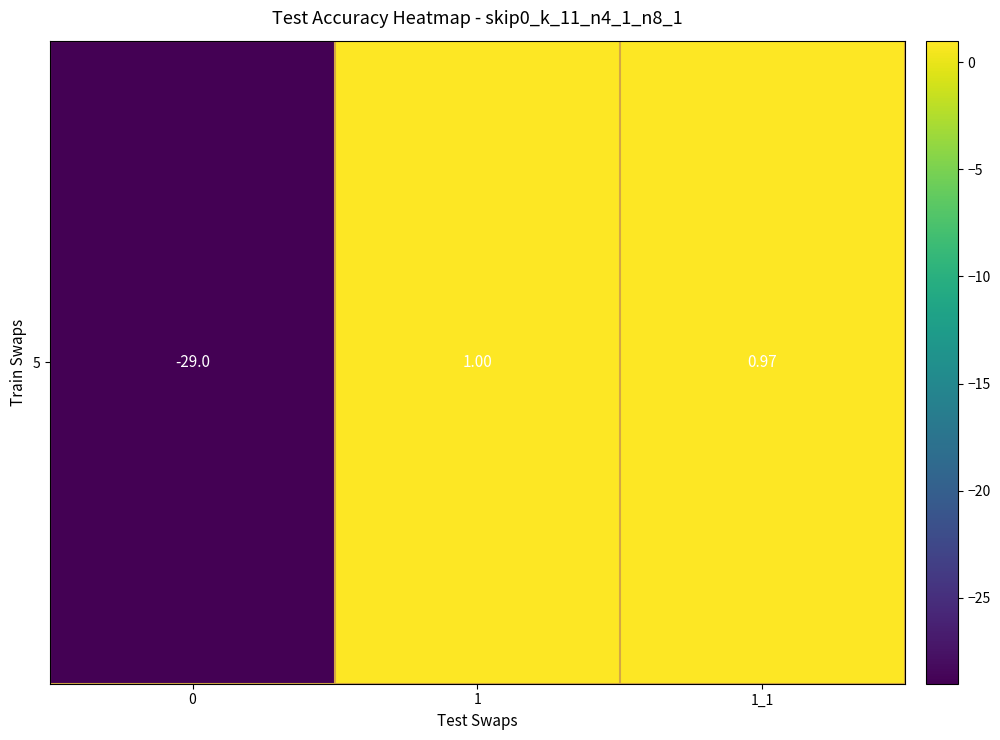

What is the sum of the values at 1_1 and 0?

-28.0